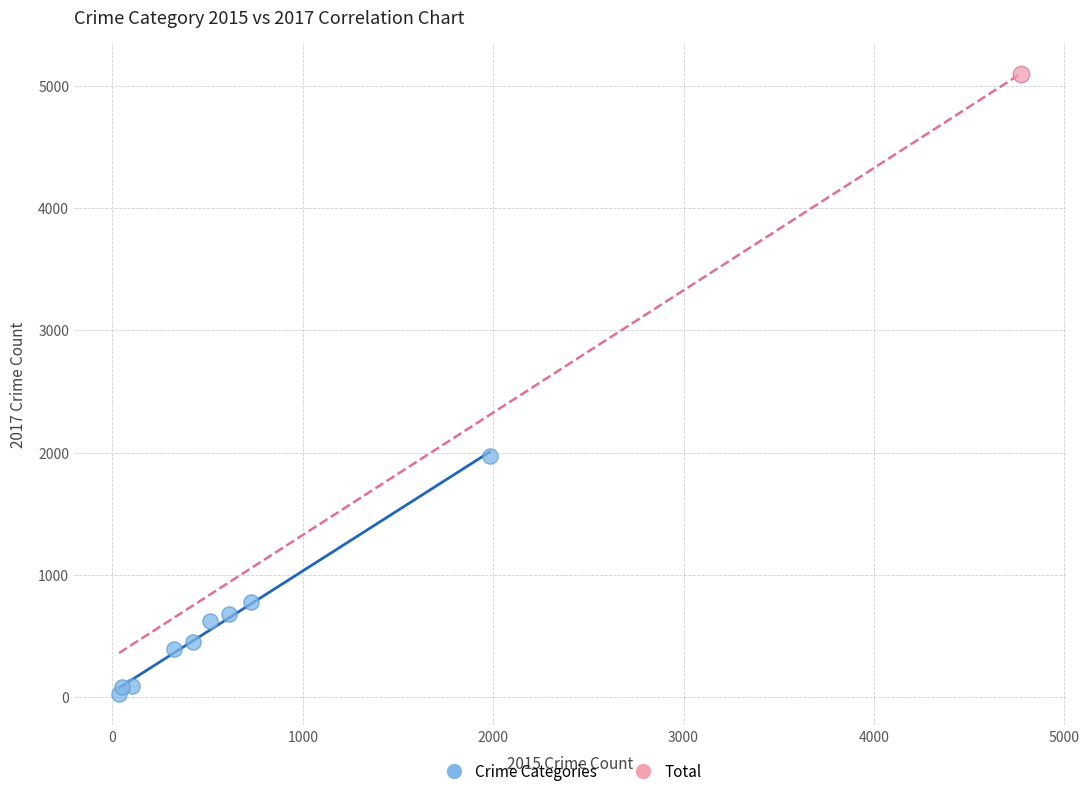

What are all the series names shown in the legend?

Crime Categories, Total